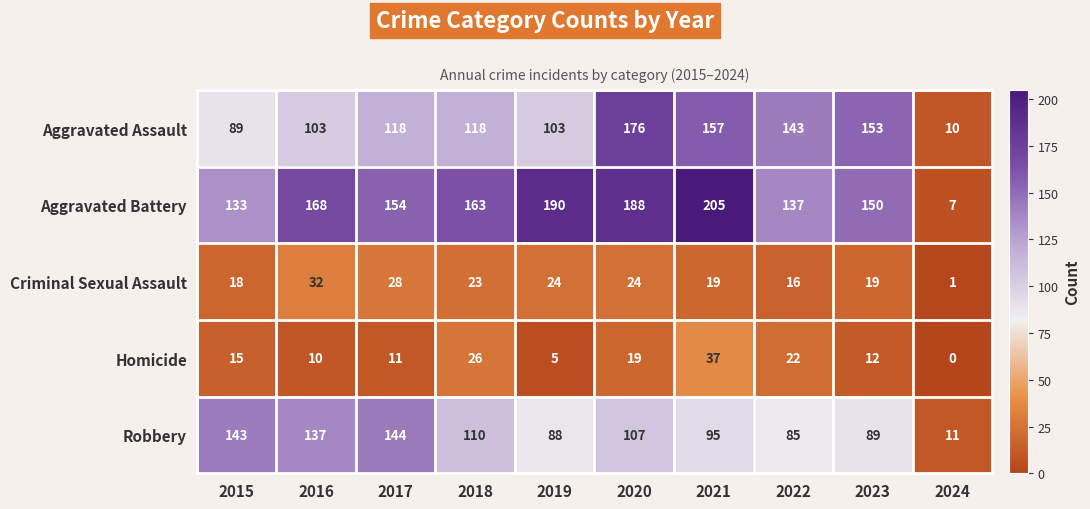

What is the maximum value shown in the chart?

205